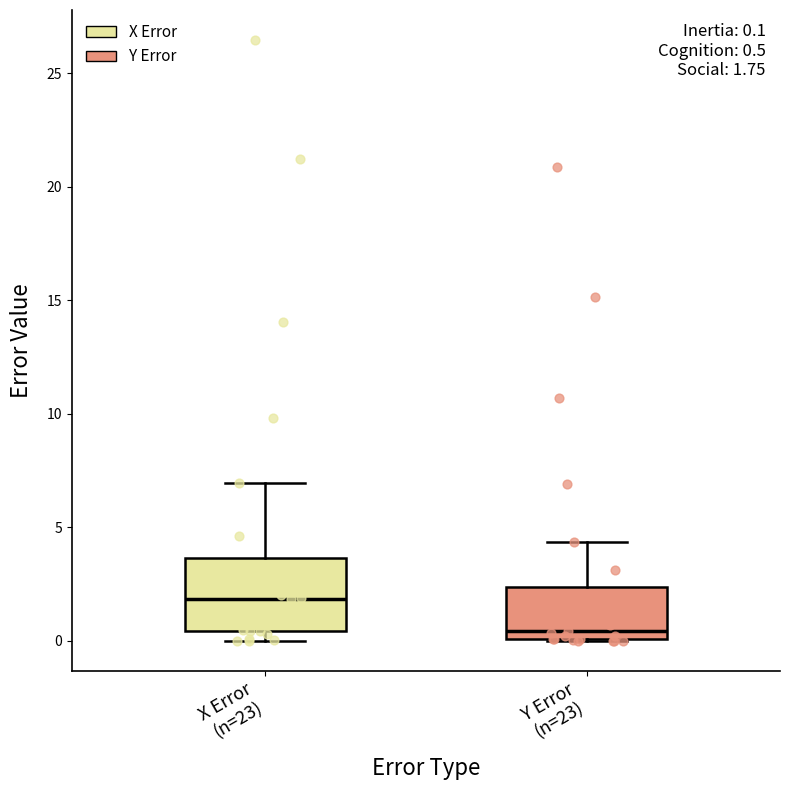

Which box is the tallest, from its lower edge to its upper edge?

X Error (n=23)